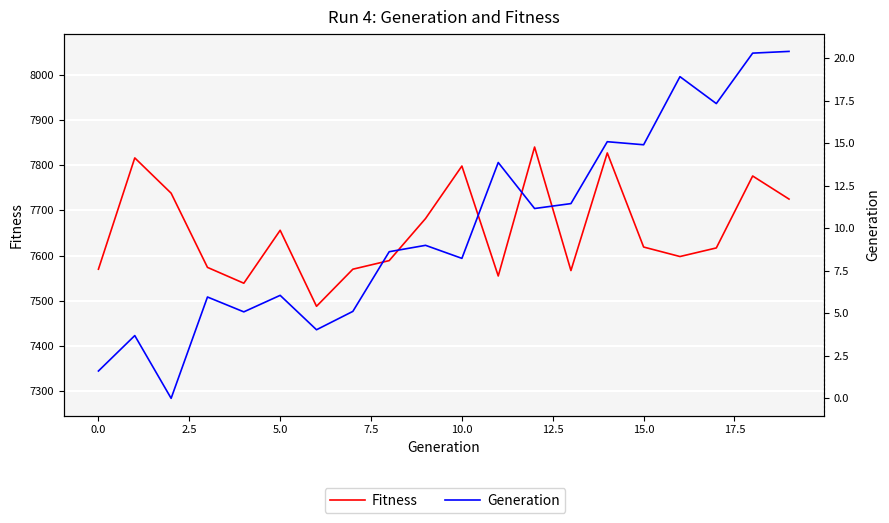

How many interior local valleys does the Fitness series have?

5